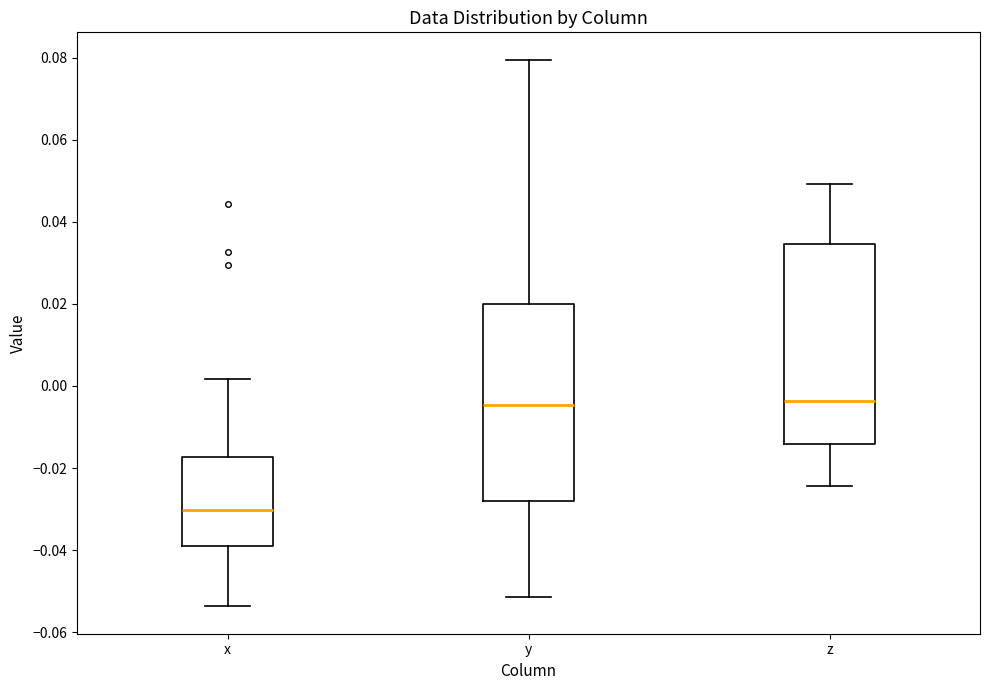

Where does the median line of the box for z sit on the y-axis? The values are not printed on the chart, so give them approximately, as read against the axis.

-0.004